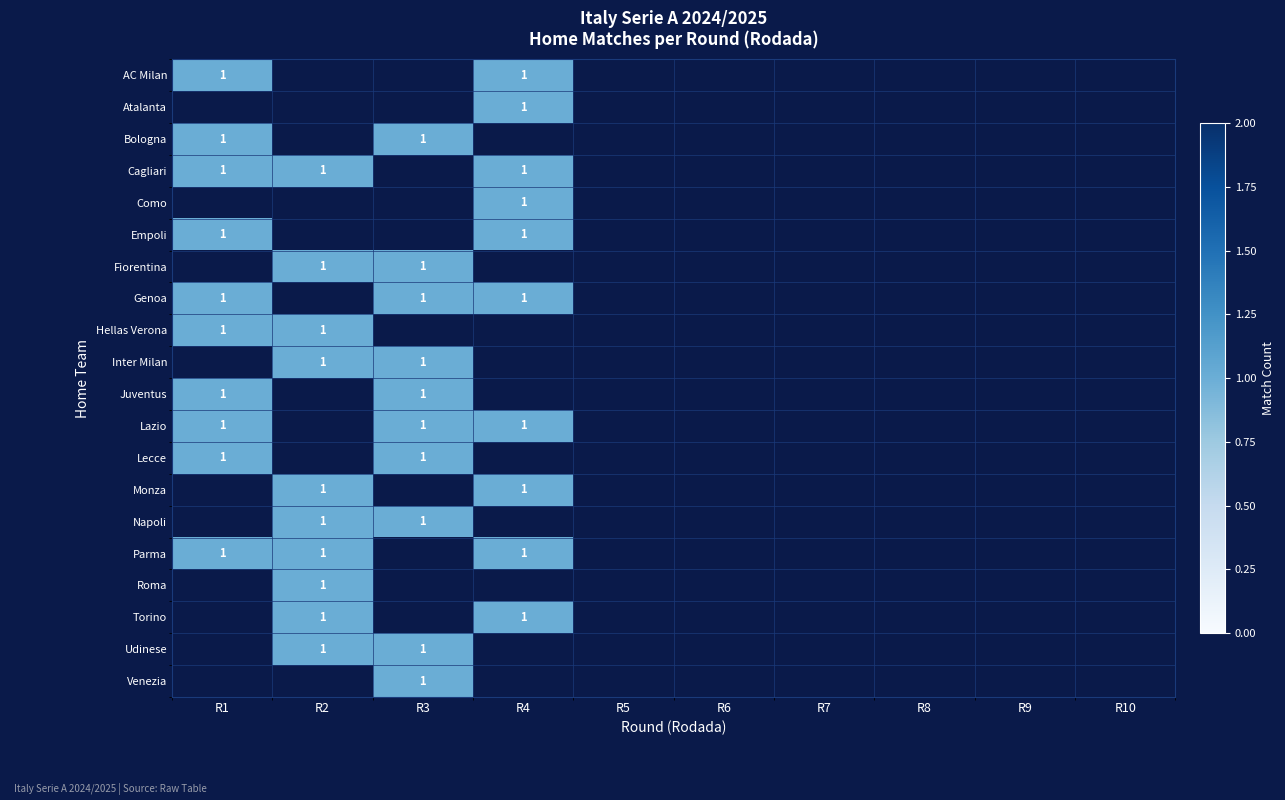

List the series in order of their peak value, highest first.

AC Milan, Atalanta, Bologna, Cagliari, Como, Empoli, Fiorentina, Genoa, Hellas Verona, Inter Milan, Juventus, Lazio, Lecce, Monza, Napoli, Parma, Roma, Torino, Udinese, Venezia